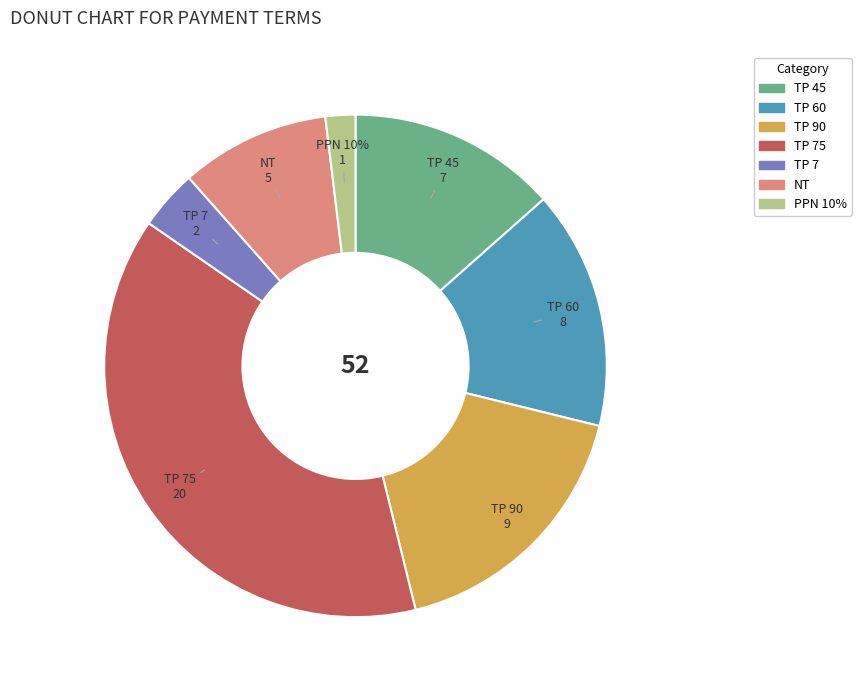

To the nearest percent, what percentage of the pie is NT?

10%